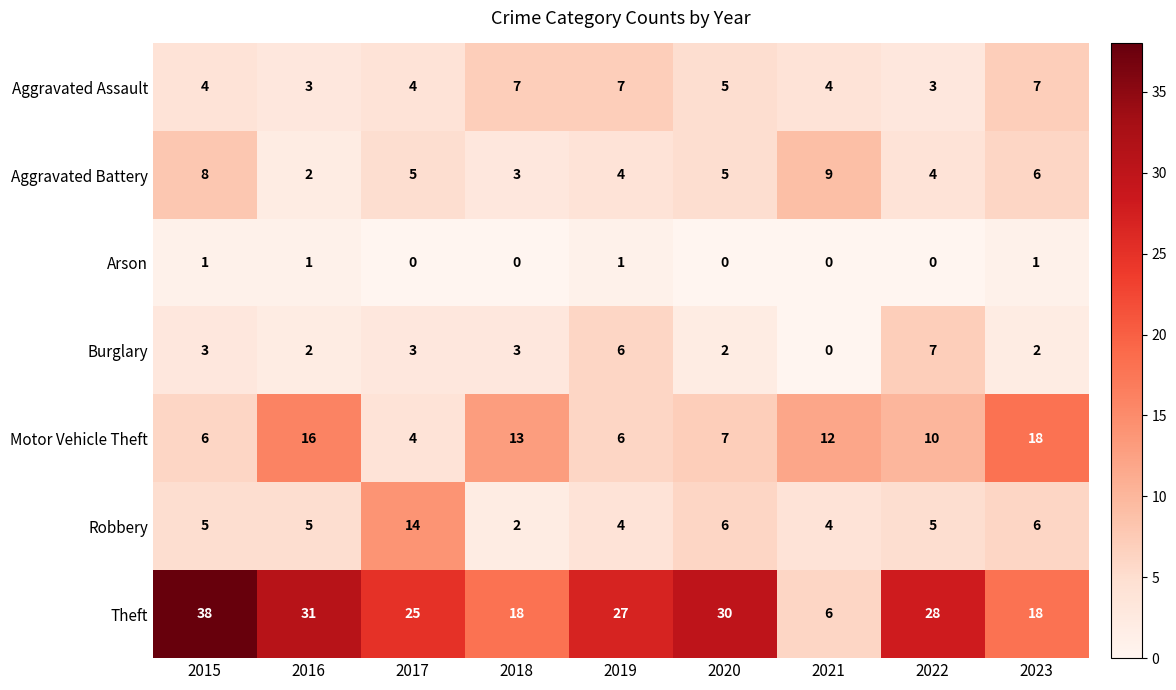

What is the spread (max minus min) of values at 2023?

17